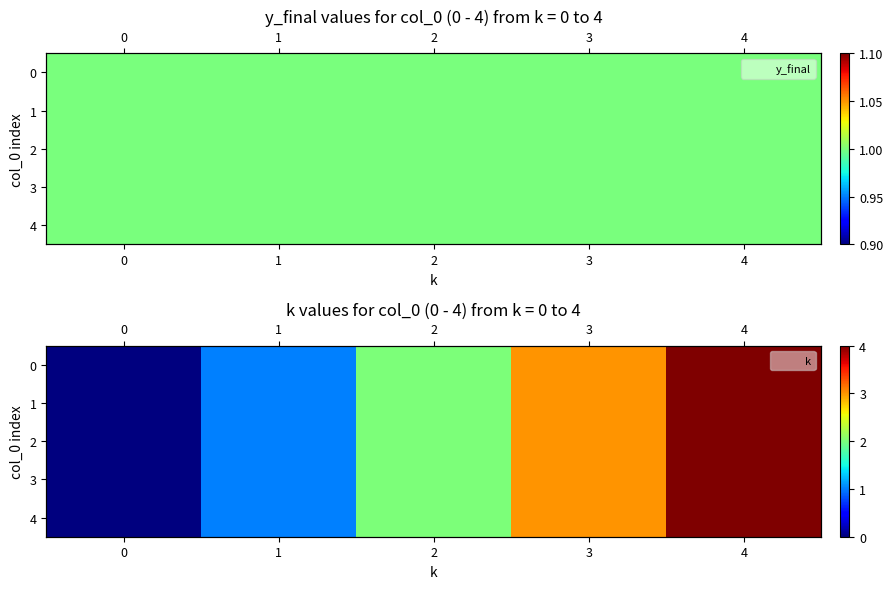

How many data points in 1 are above 2?

2